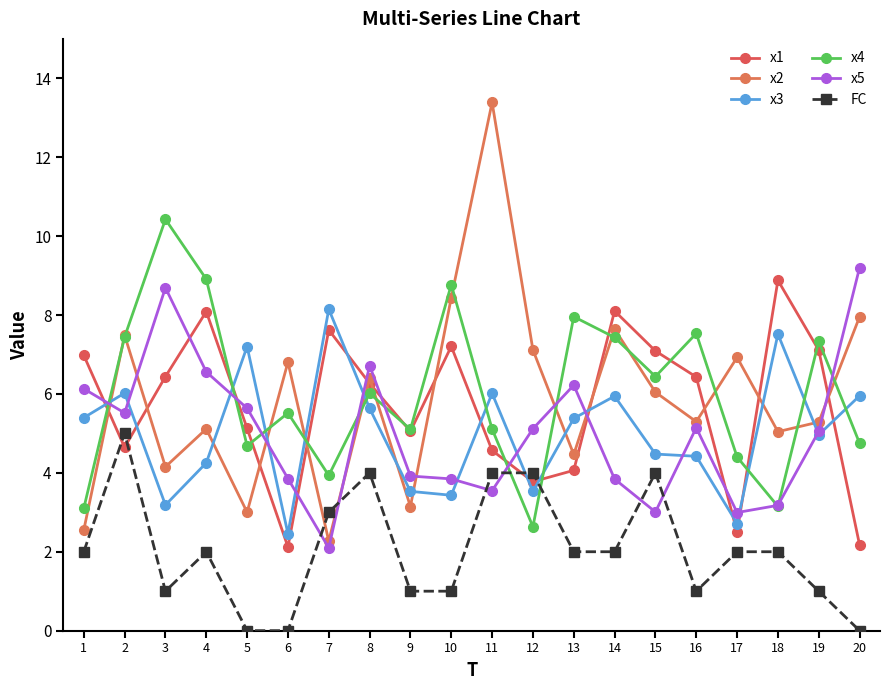

Count the FC values in the range 1 to 4.

16